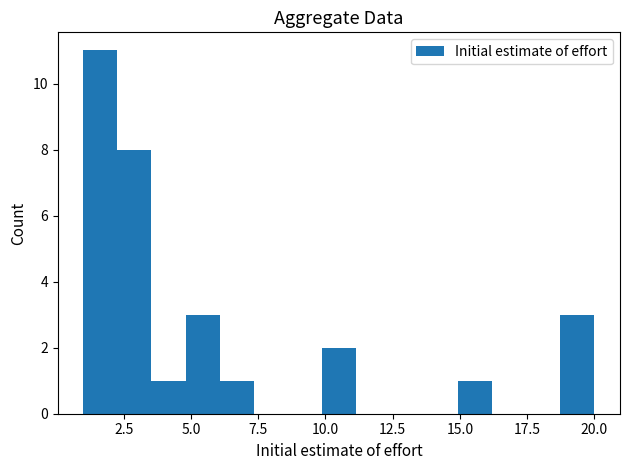

Around what value on the x-axis is the tallest bar? Give the approximate position of its centre, as read against the axis.

1.5